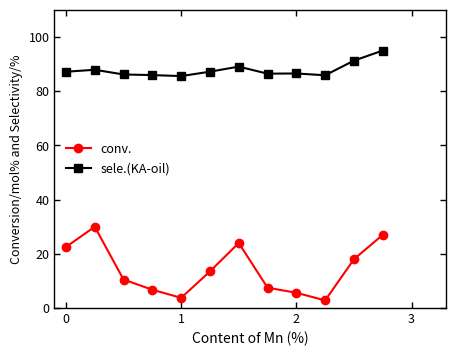

List the series in order of their peak value, lowest first.

conv., sele.(KA-oil)